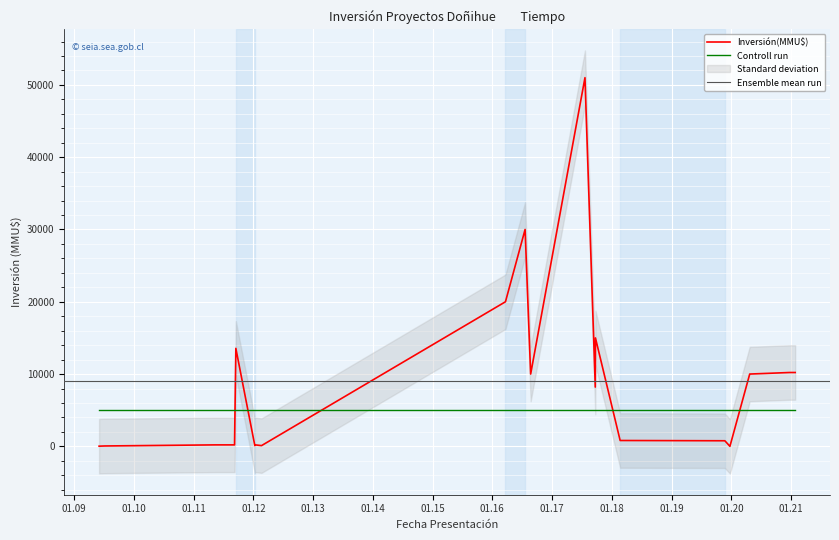

True or false: Inversión(MMU$) and Controll run cross at least once.

True